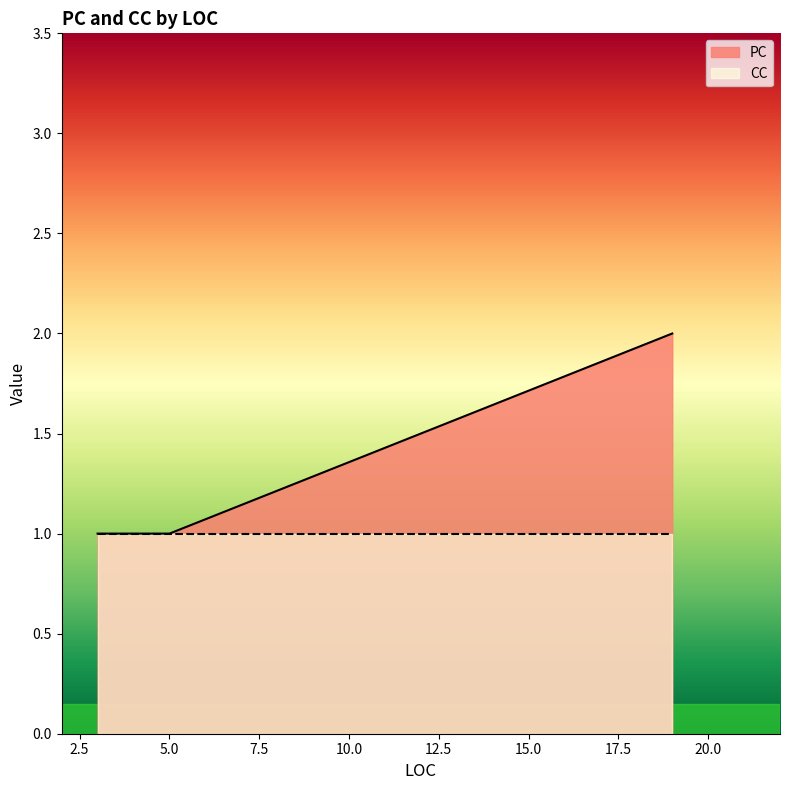

The value at 3 is 0. True or false?

False